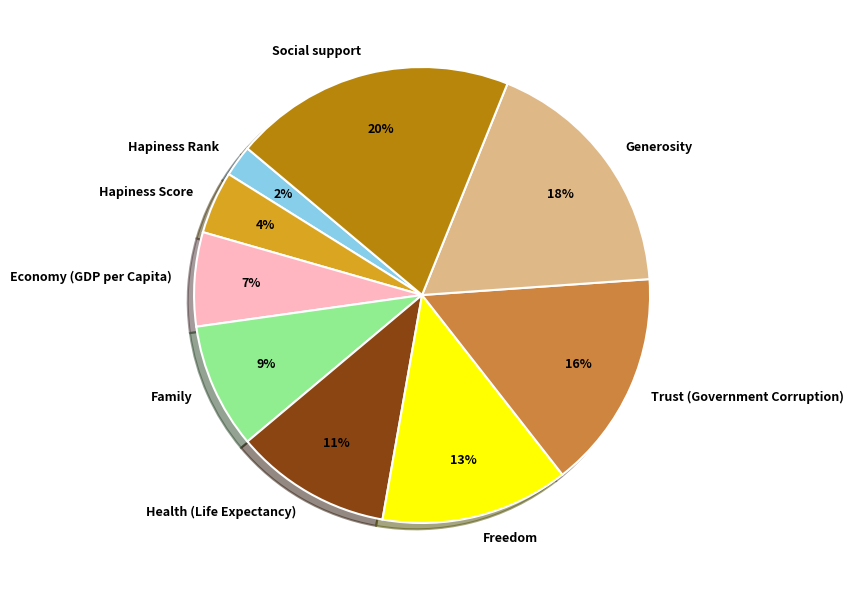

The Generosity slice represents 18% of the pie. True or false?

True